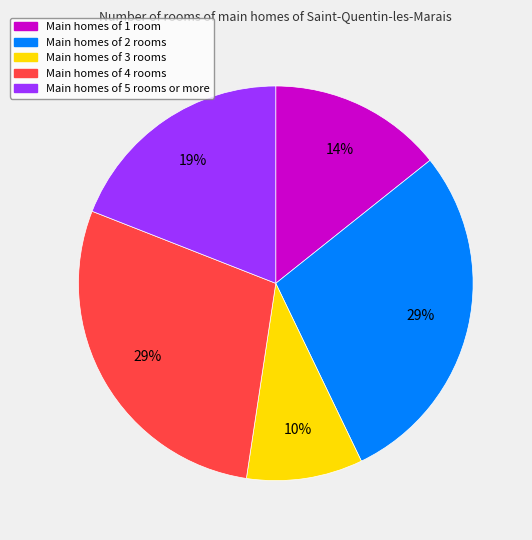

Is there a majority slice in this chart?

No